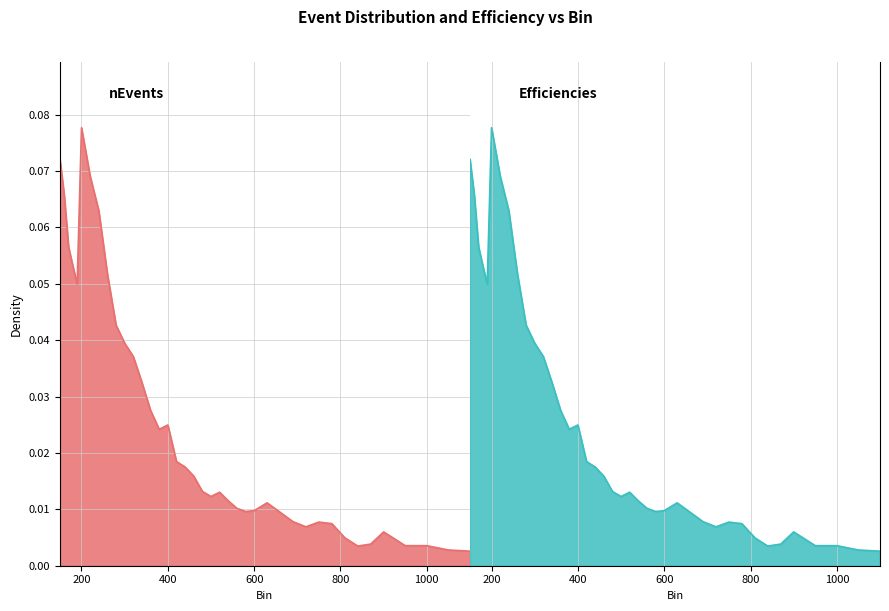

At which category is the sum across all series the highest?

200